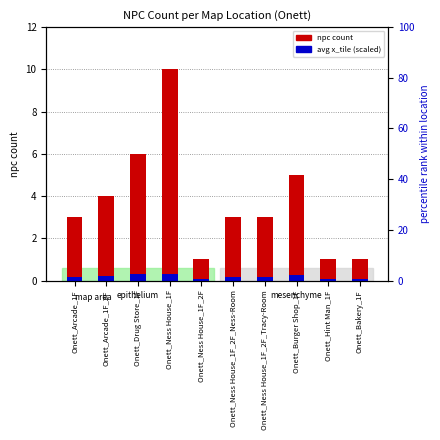

Which series has the widest spread of values?

npc count